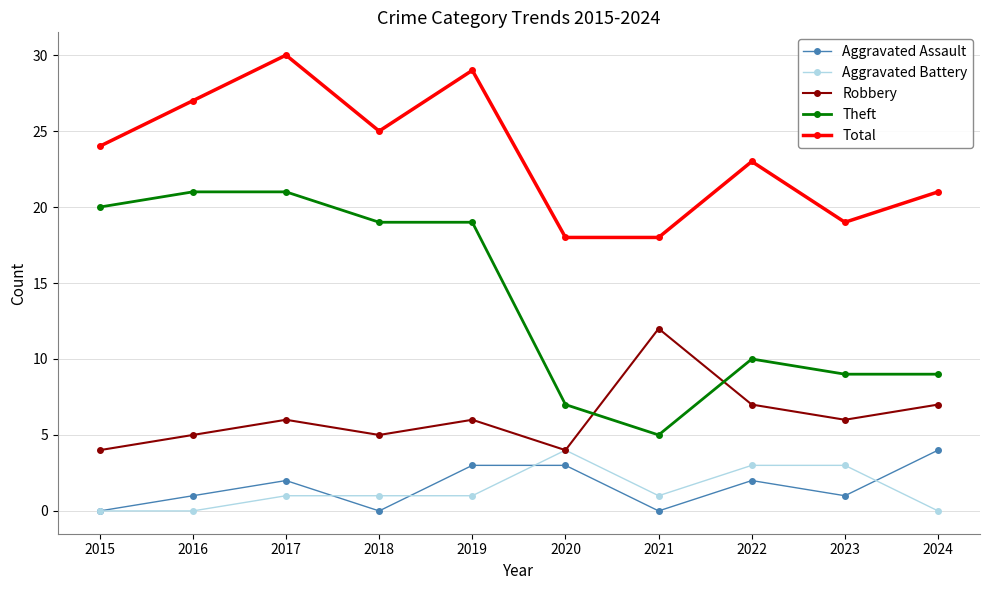

What is the lowest value of the Theft series?

5